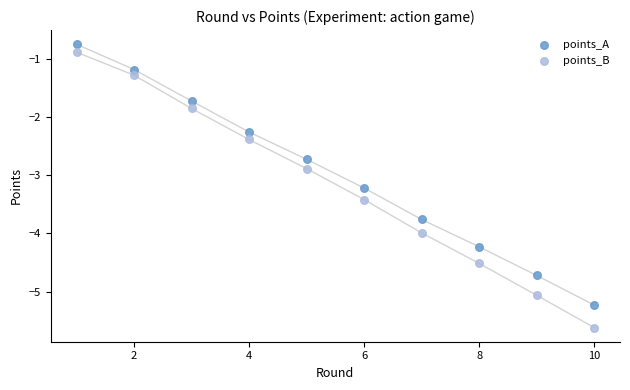

Which series has the widest spread of Y values?

points_B